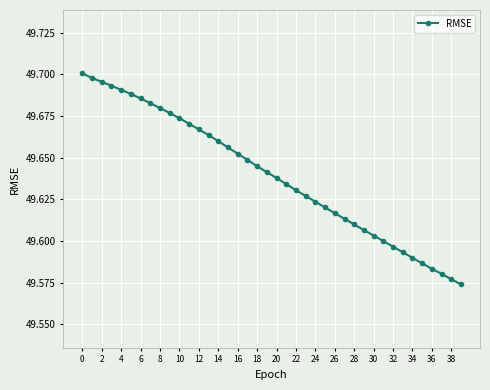

True or false: the data has more than 0 interior local peaks.

False